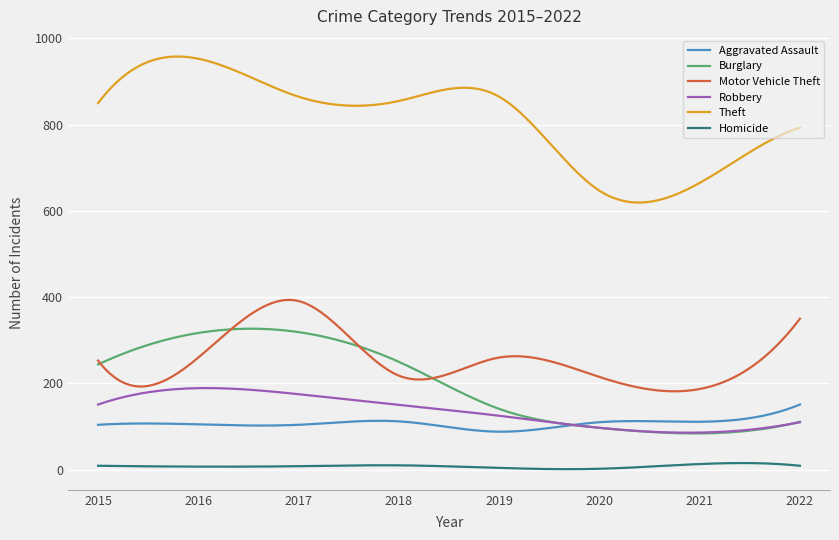

What is the smallest value displayed?

1.1